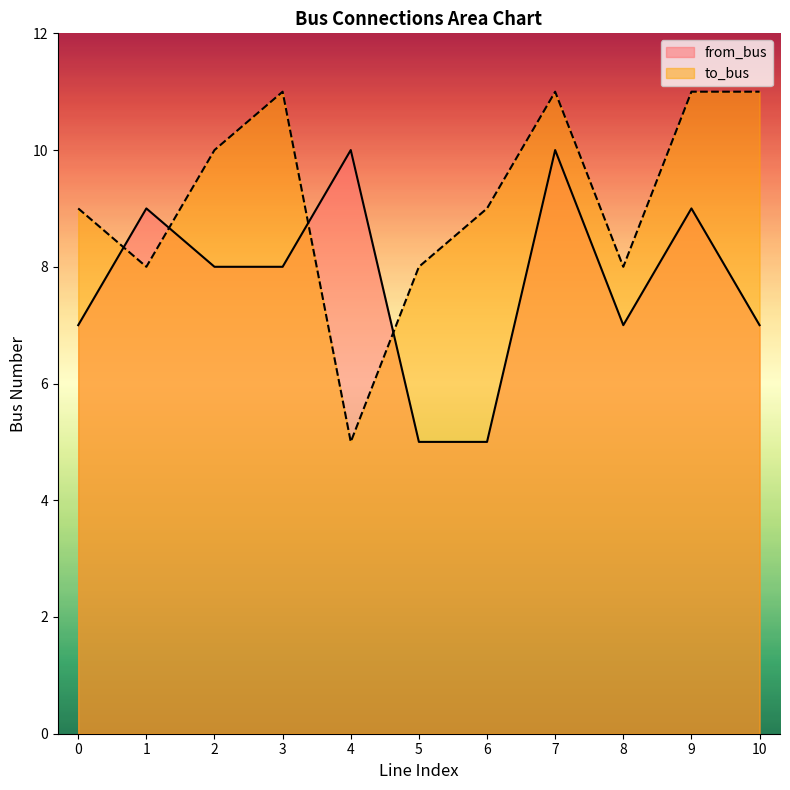

At which label does to_bus reach its peak?

3